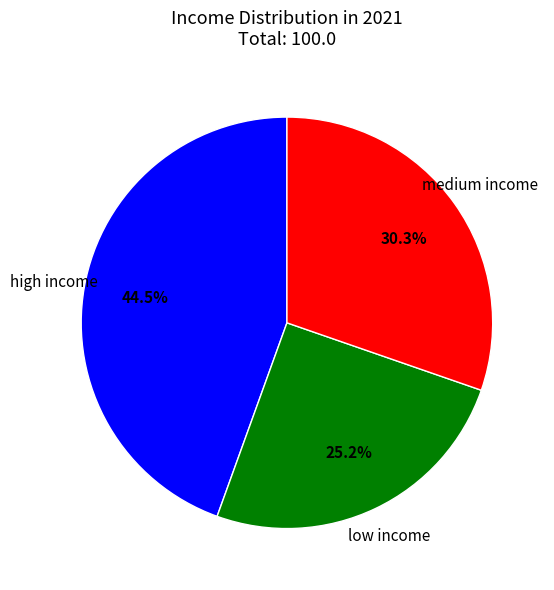

What is the largest slice in the pie chart?

high income